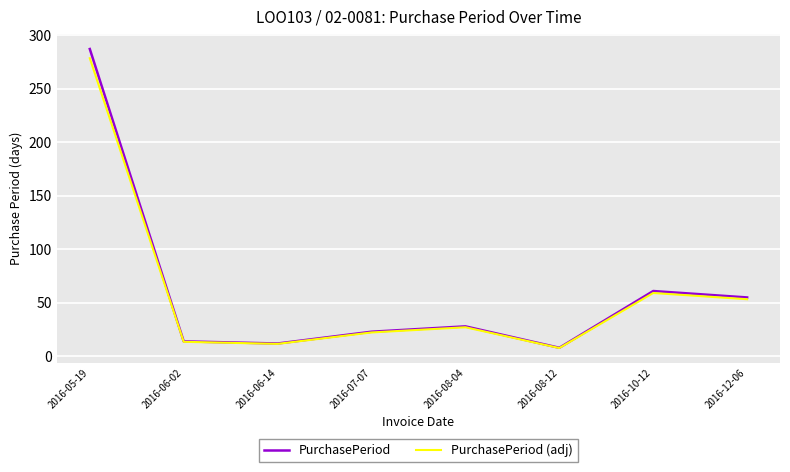

The PurchasePeriod (adj) series shows 59.2 at 2016-10-12. True or false?

True